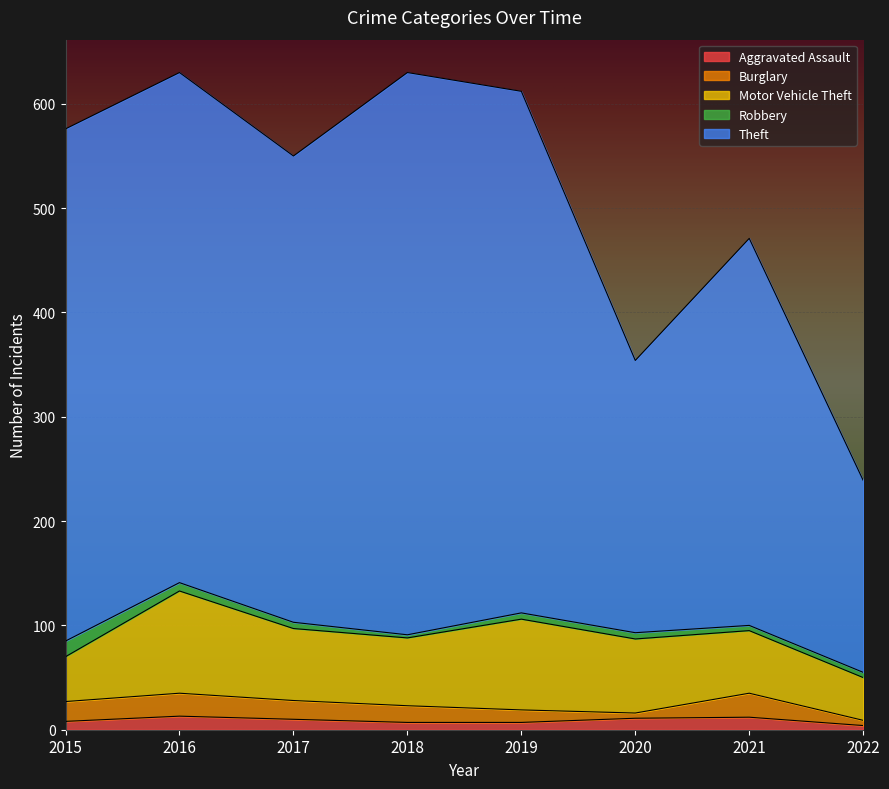

Reading right to left, extract all data points from this chart.

Aggravated Assault: 4	12	11	7	7	10	13	8
Burglary: 5	23	5	12	16	18	22	19
Motor Vehicle Theft: 41	60	71	87	65	69	98	43
Robbery: 5	5	6	6	3	6	8	15
Theft: 184	371	261	500	539	447	489	491